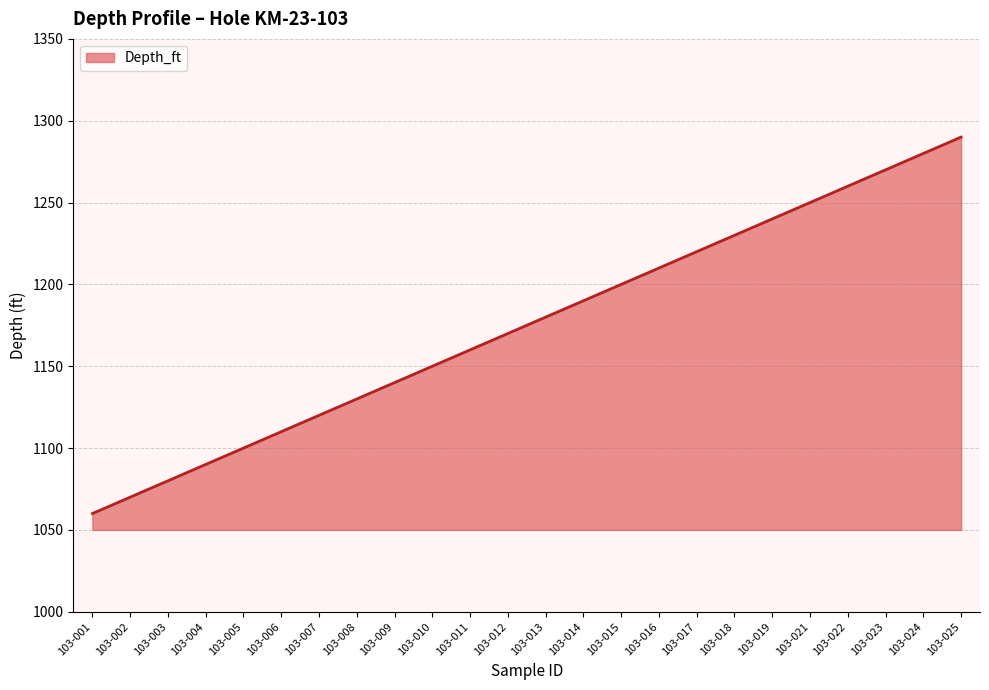

Reading left to right, what are all the values shown in this chart?

1060	1070	1080	1090	1100	1110	1120	1130	1140	1150	1160	1170	1180	1190	1200	1210	1220	1230	1240	1250	1260	1270	1280	1290